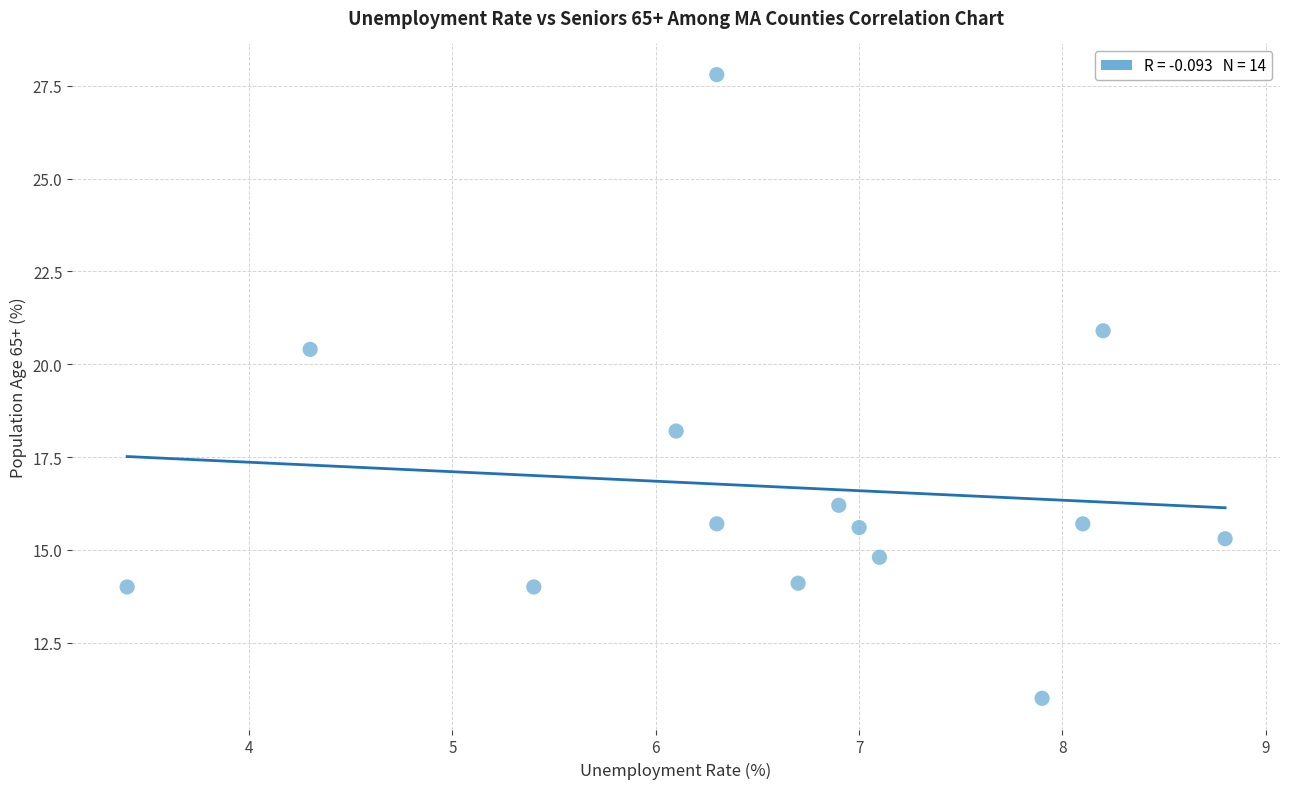

What is the range of X values (max minus min)?

5.4